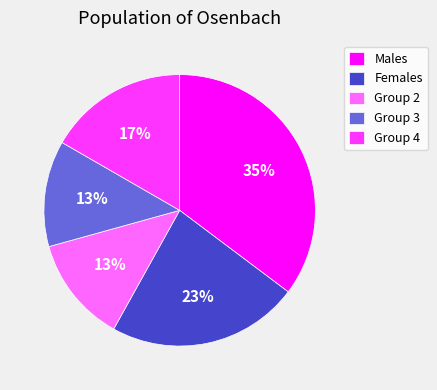

Is the sum of Males and Group 4 greater than half?

Yes